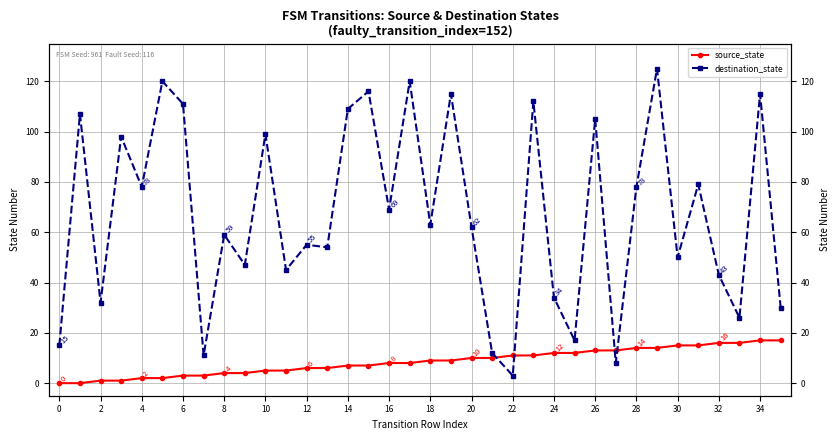

Does the chart display data point markers on the line(s)?

Yes